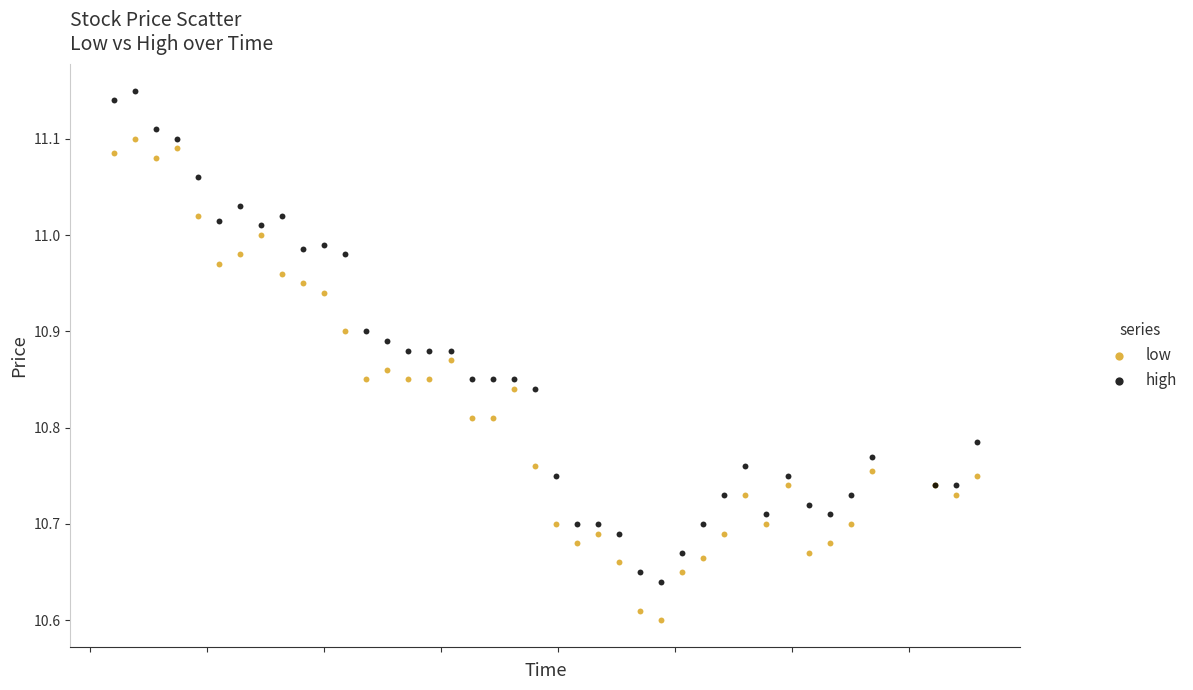

What is the X range (max minus min) for the scatter plot?

7380.0